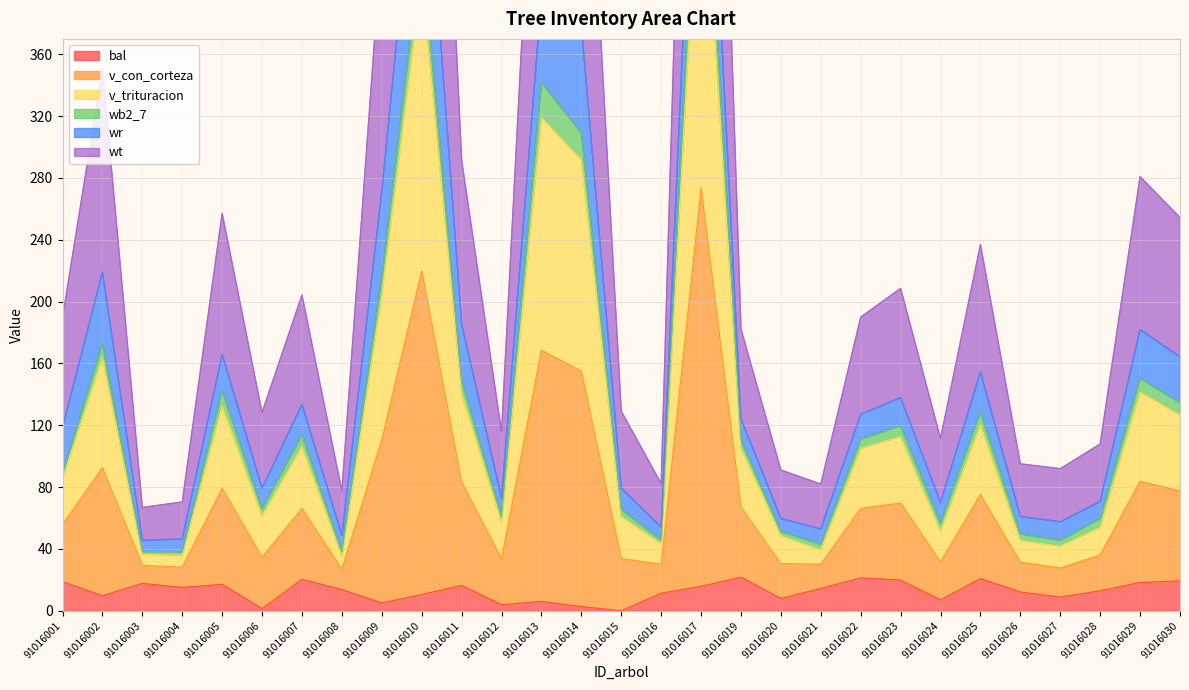

What is the spread (max minus min) of values at 91016006?

126.9